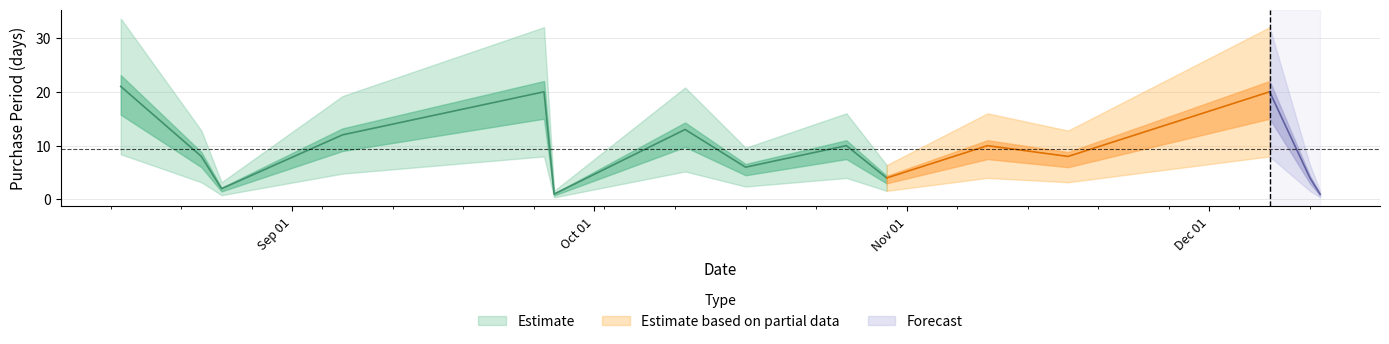

Reading right to left, what are all the values shown in this chart?

1	4	20	8	10	4	10	6	13	1	20	12	2	8	21